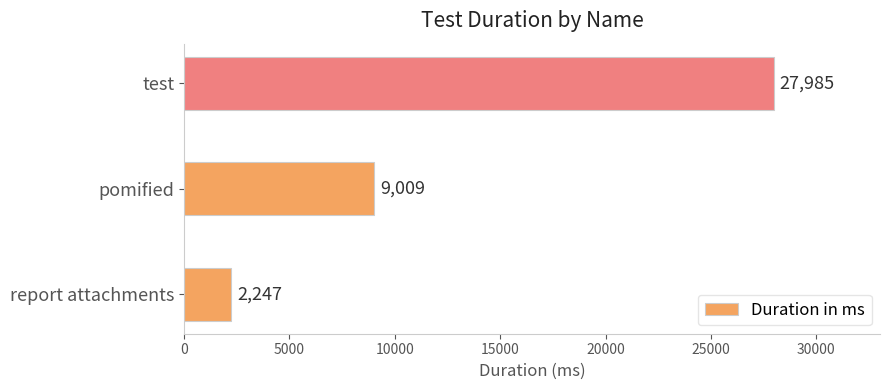

What is the difference between the maximum and minimum values?

25738